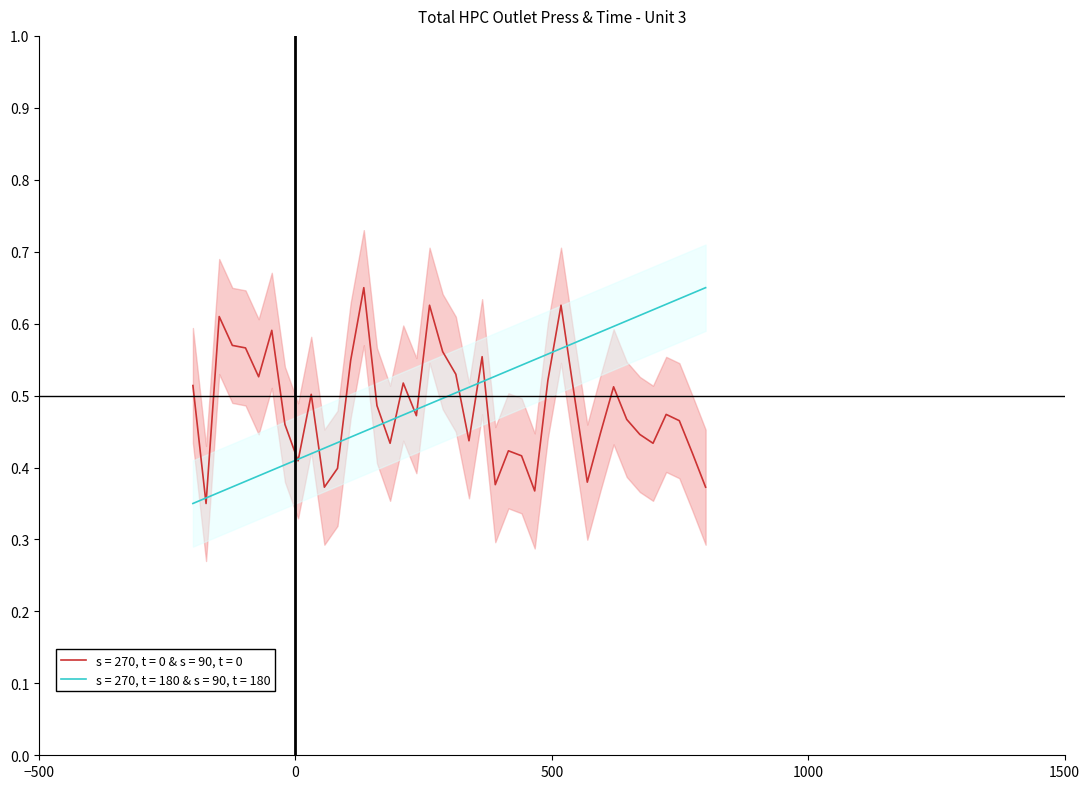

What is the sum of the Unit 3 - HPC Outlet Press values at 17 and 30?

0.9